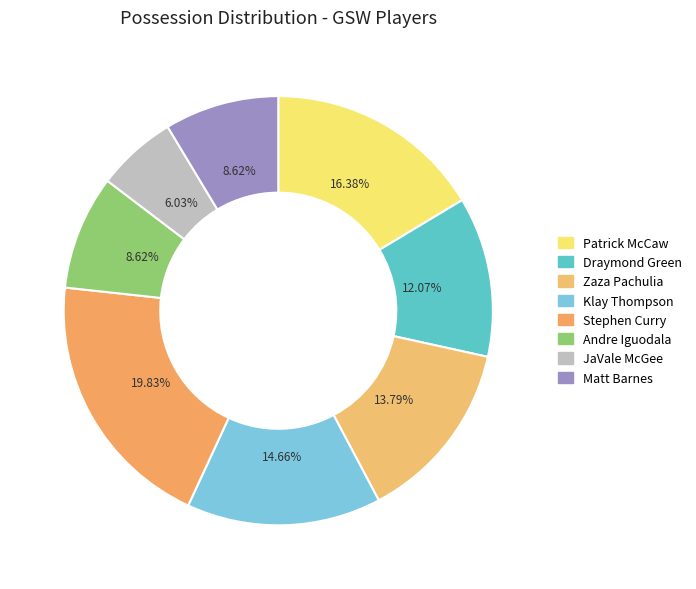

Is there any slice that represents more than half of the pie?

No